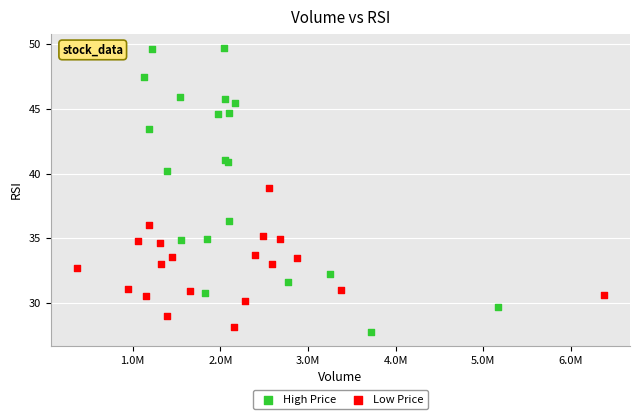

Which series reaches the maximum Y coordinate?

High Price